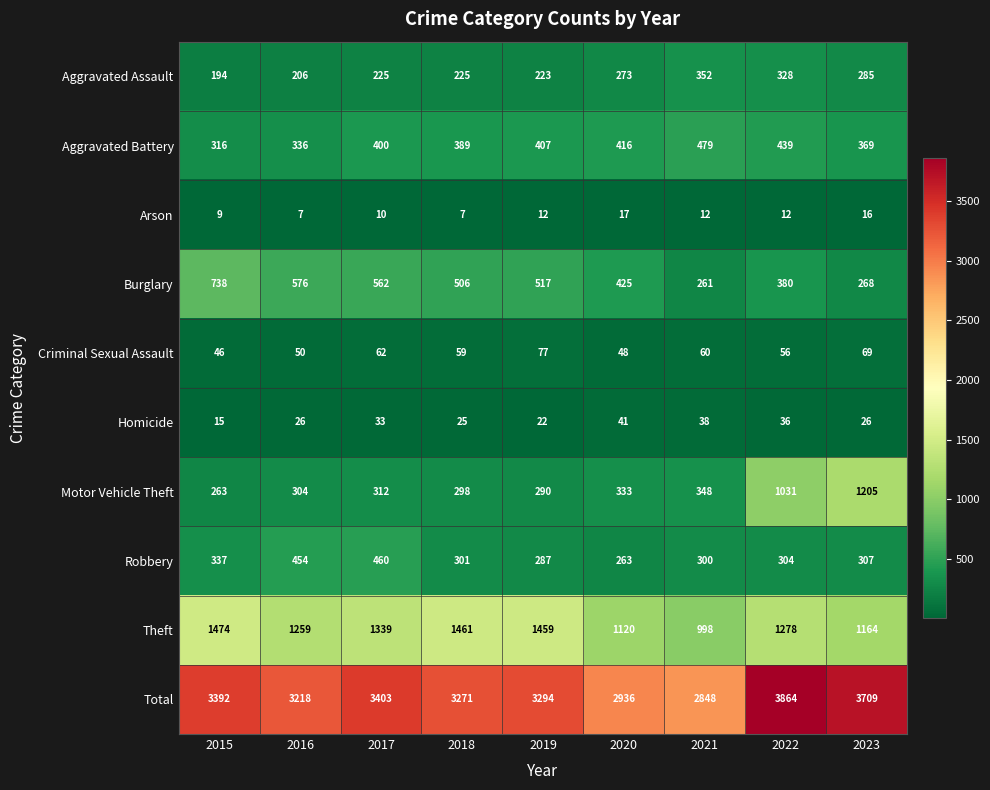

What is the maximum value for Aggravated Battery?

479